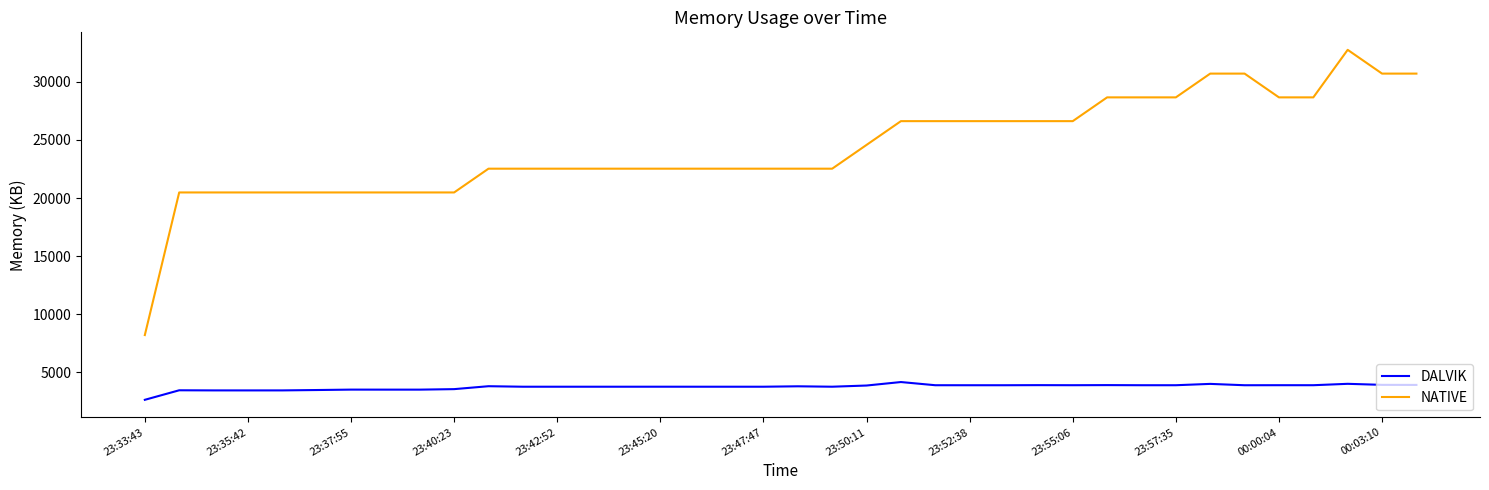

What is the difference between the maximum and minimum values in the NATIVE series?

24576